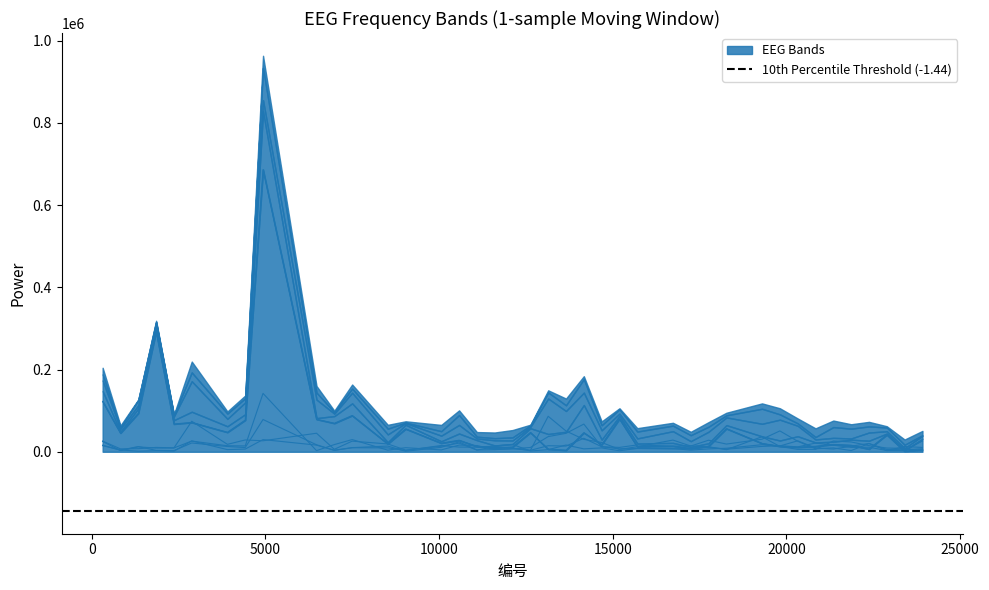

How many categories are shown in the chart?

40